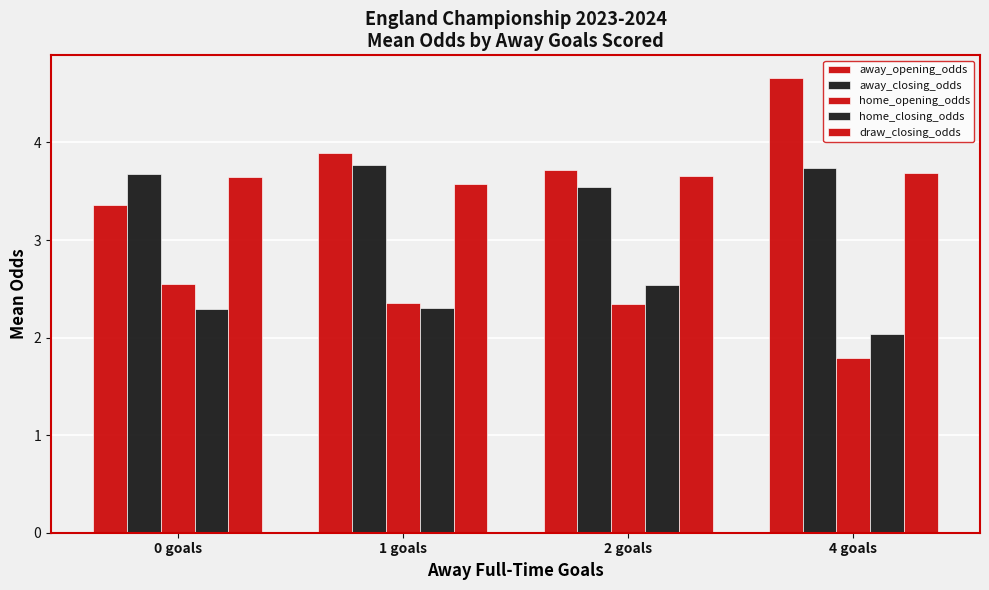

Is it true that draw_closing_odds equals 0.8 at 0 goals?

False